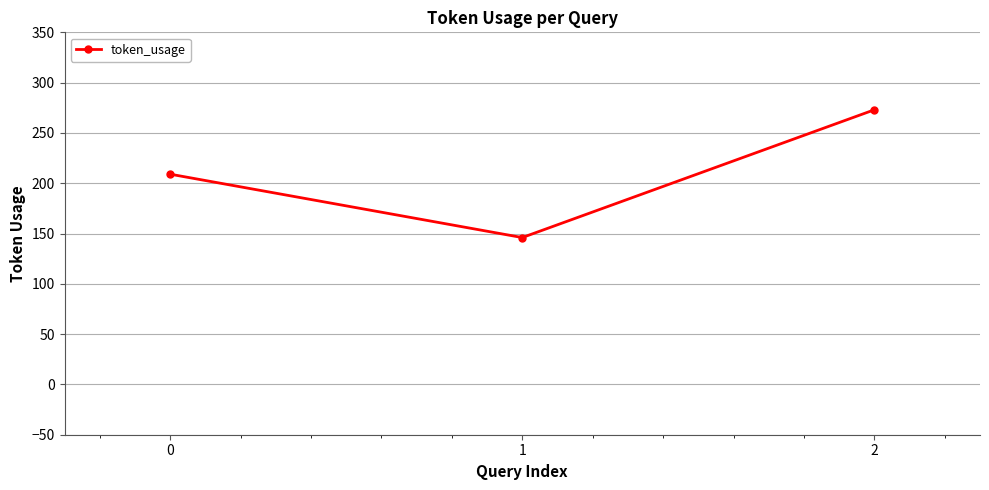

What is the difference between the values at 0 and 1?

63